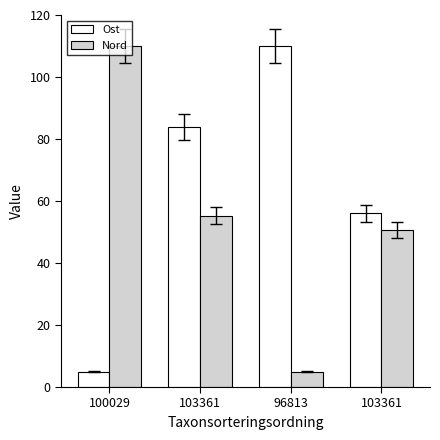

What is the spread (max minus min) of values at 100029?

105.0